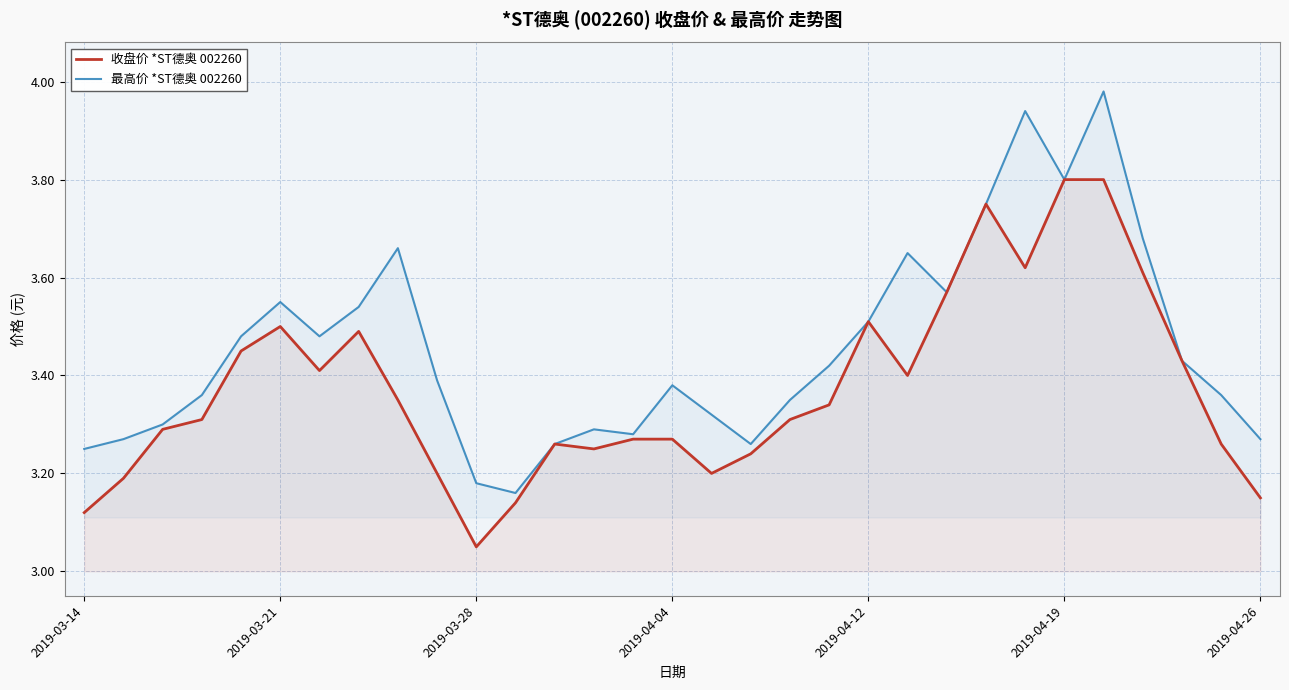

Count the number of categories in the chart.

31